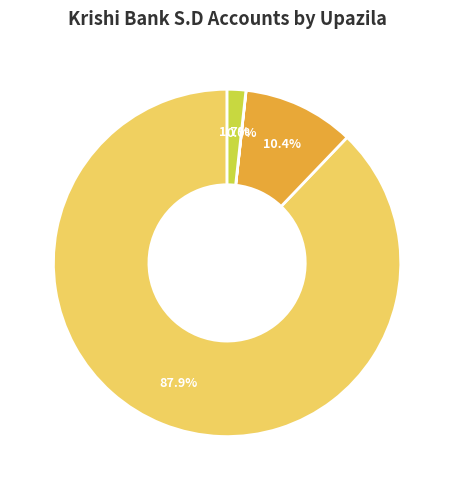

Between Manpura and Char Fasson, which is larger?

Char Fasson